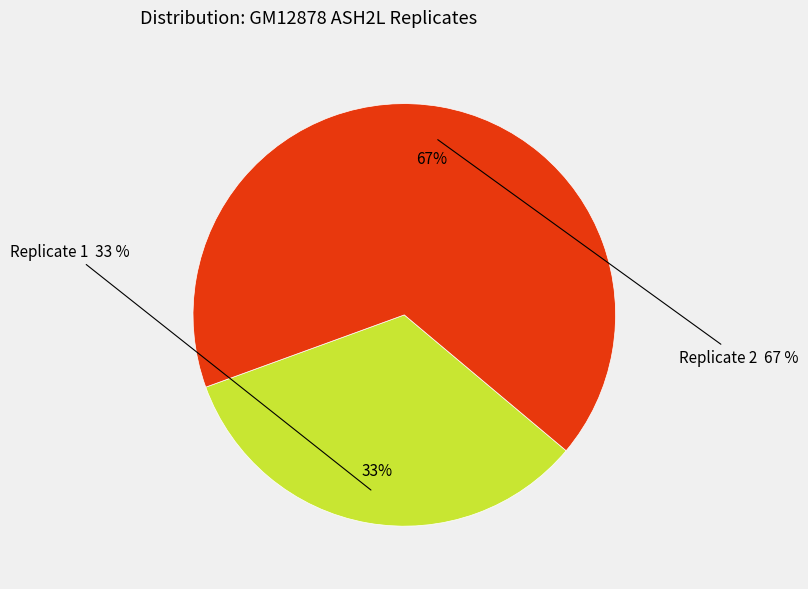

What percentage is NOT represented by Replicate 2?

33.3%